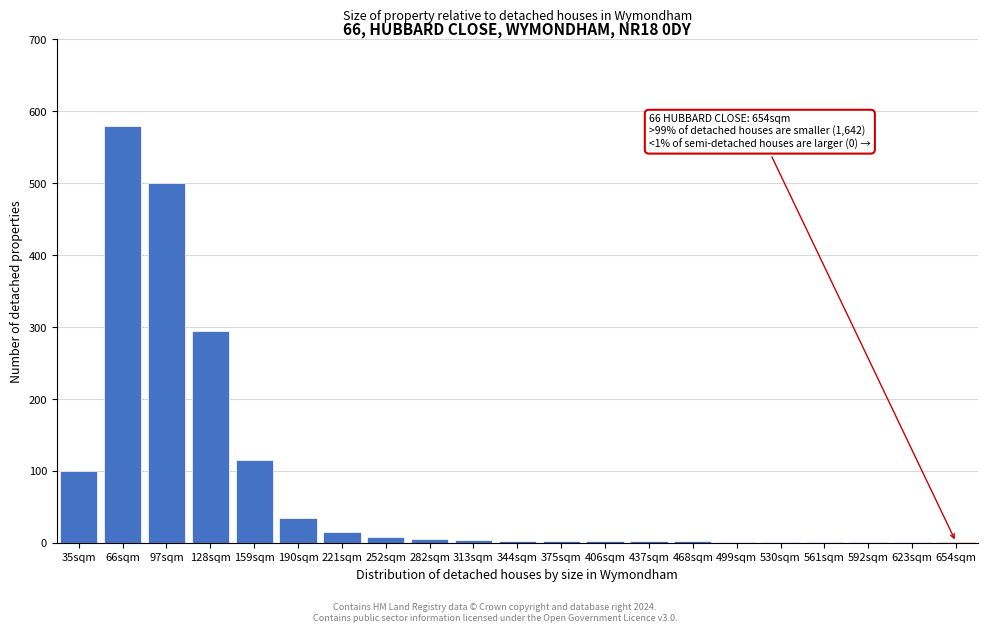

The value at 221sqm is 15. True or false?

True